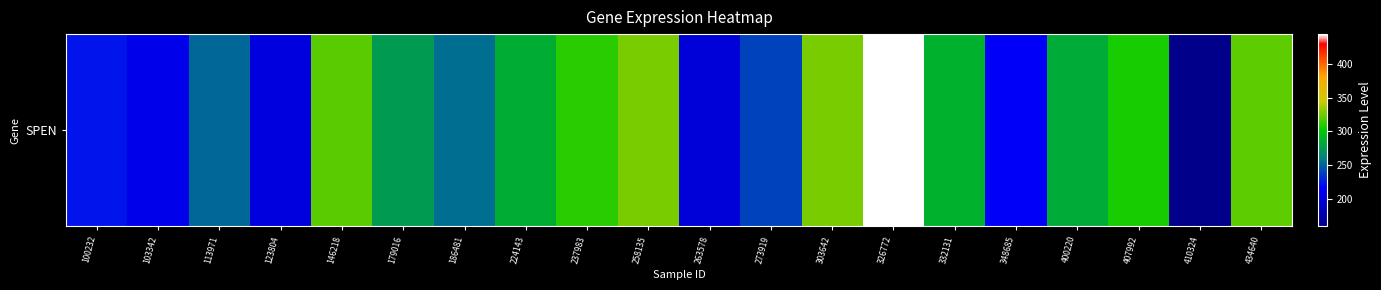

The chart shows a value of 159.6 at 410324. True or false?

True